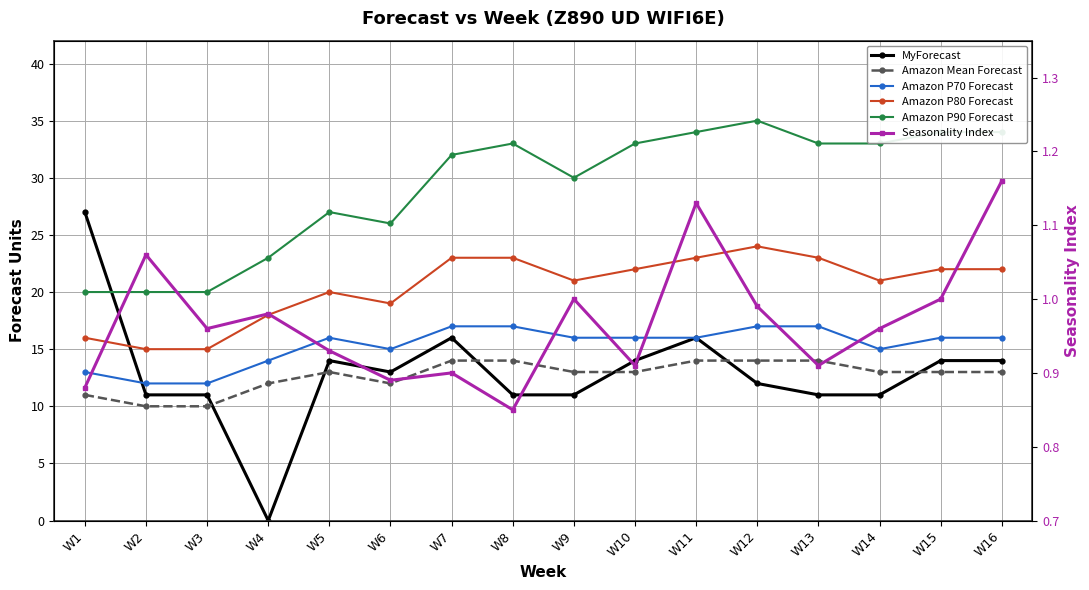

How many values in the Amazon P80 Forecast series are below 22?

8